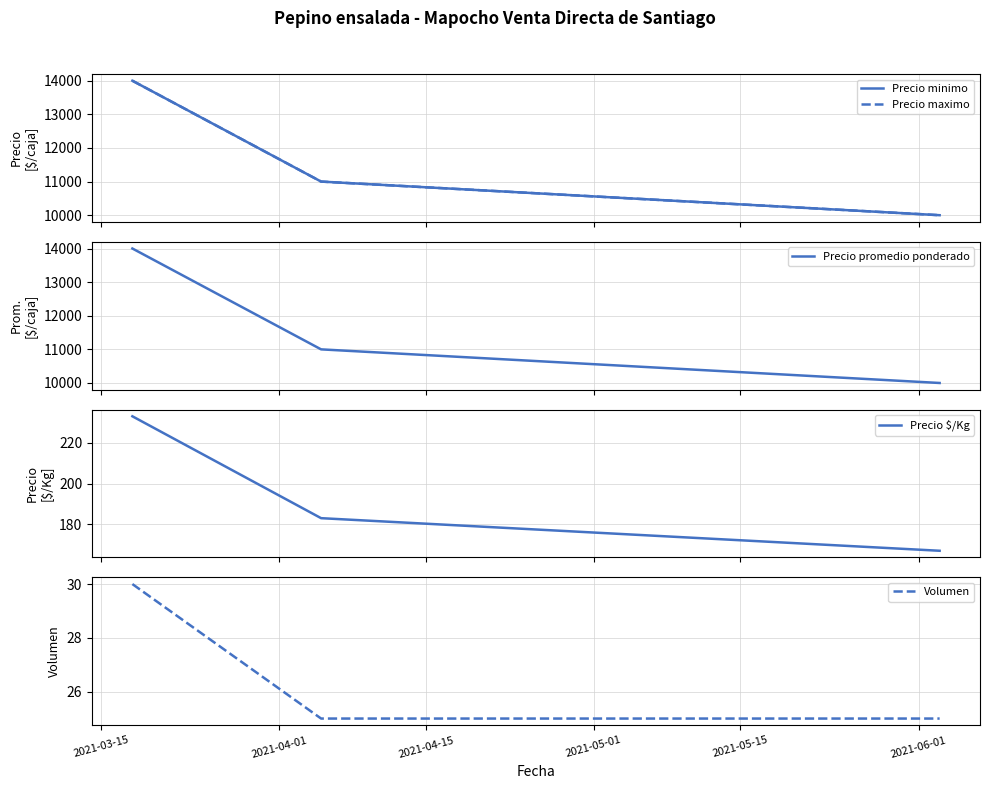

What is the highest value of the Precio promedio ponderado series?

14000